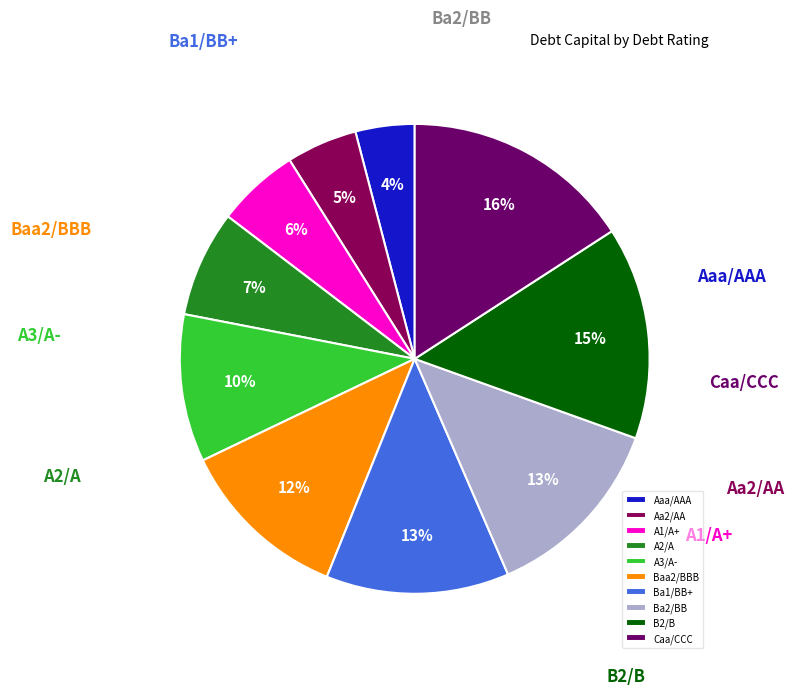

Between Ba2/BB and B2/B, which is larger?

B2/B